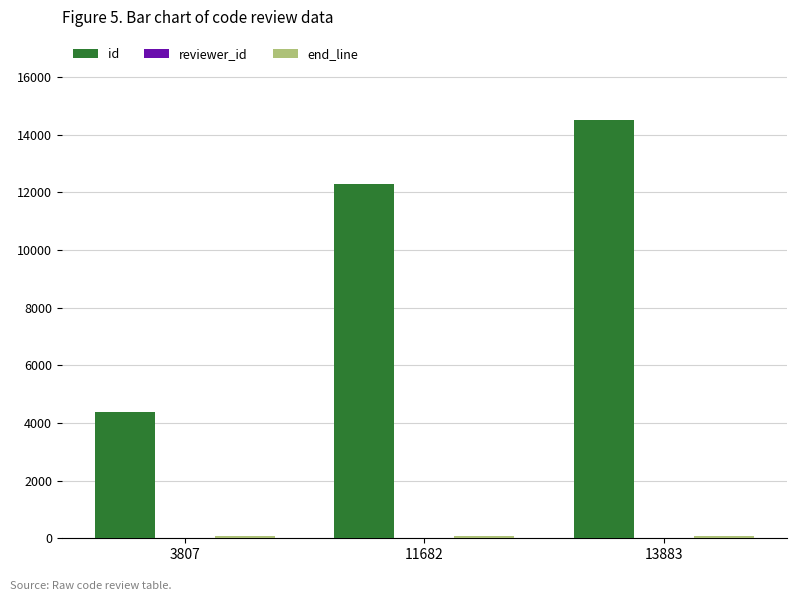

Which series changed the most between 3807 and 11682?

id